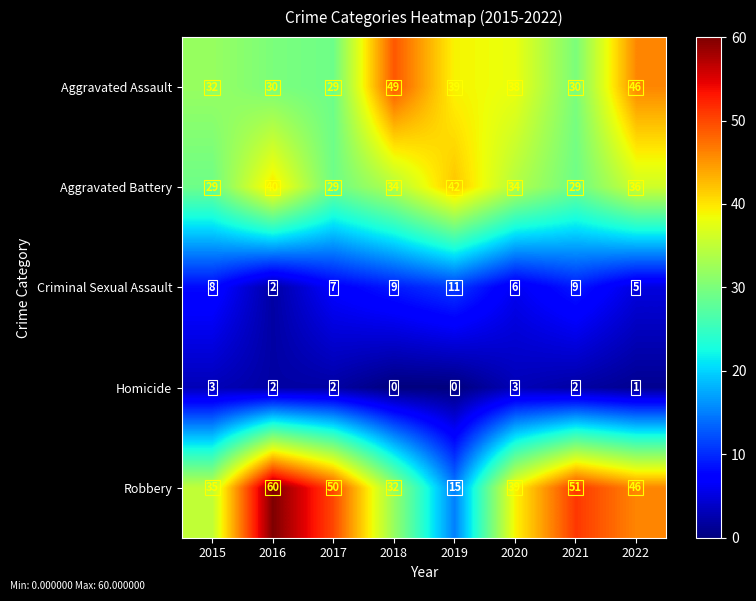

True or false: Criminal Sexual Assault has a value of 11 at 2015.

False